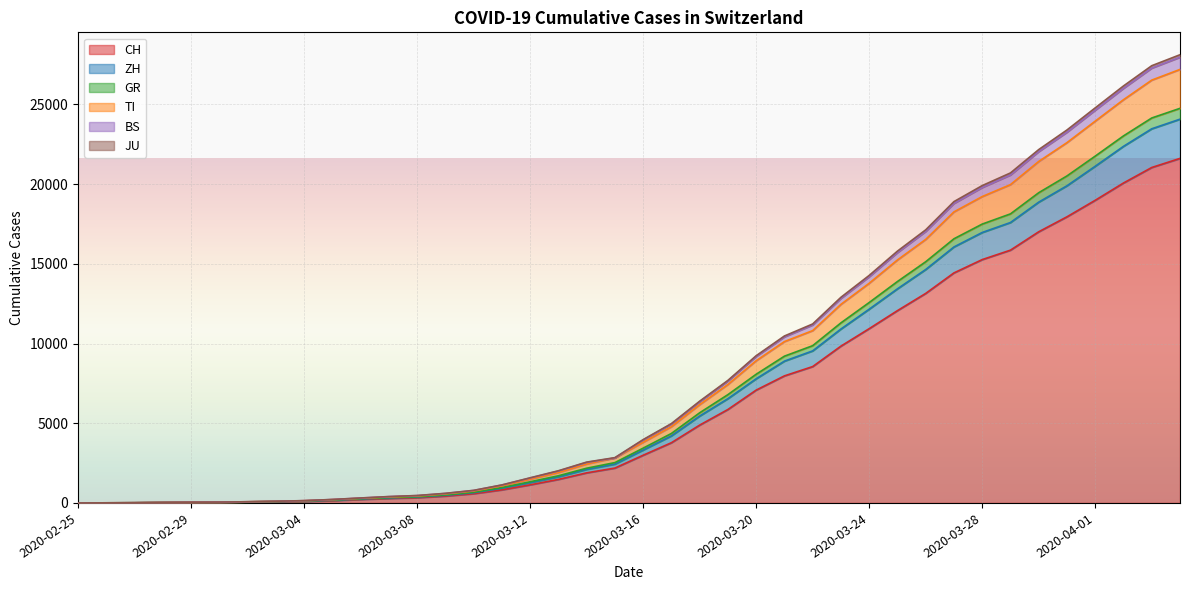

What is the label of the 32nd point from the left?

2020-03-27